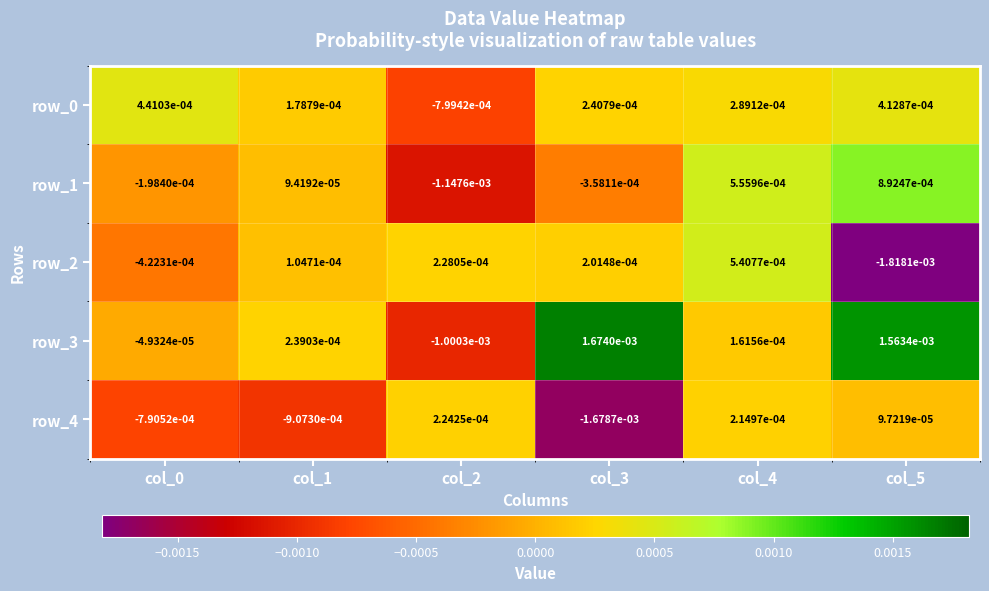

The value of row_0 at col_5 is 0.0. True or false?

False